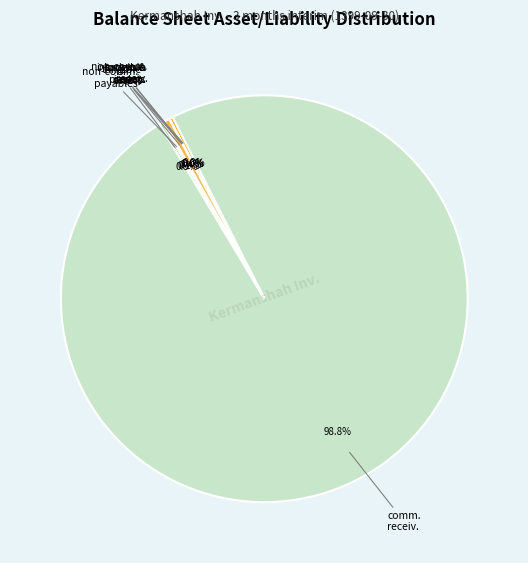

How many slices are in this pie chart?

8